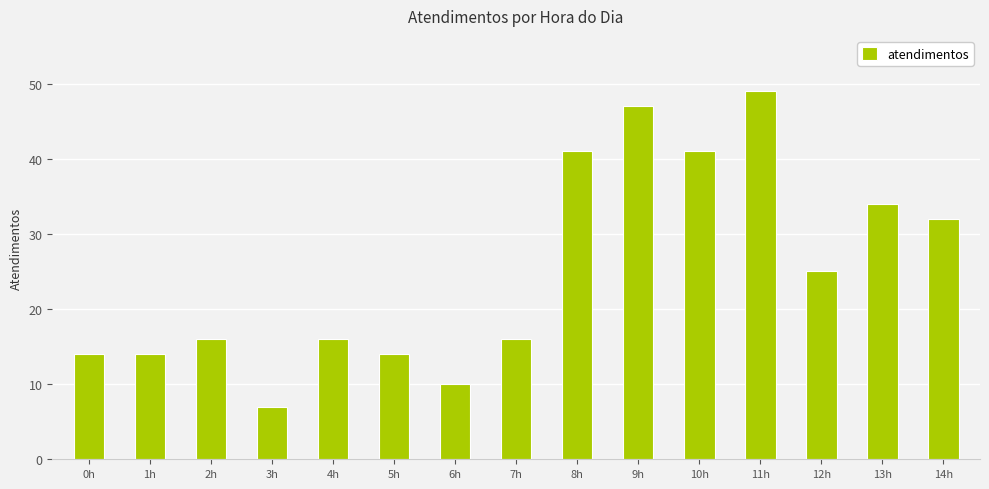

What is the change in value from 1h to 14h?

+18